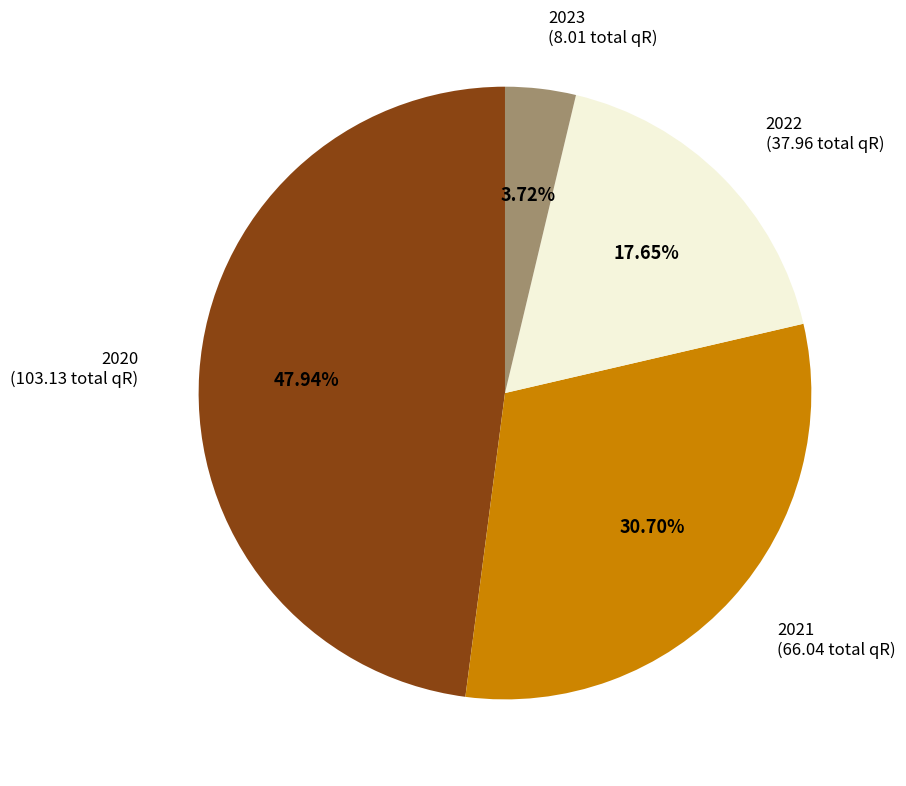

Combined, do 2023 and 2021 account for over 50%?

No